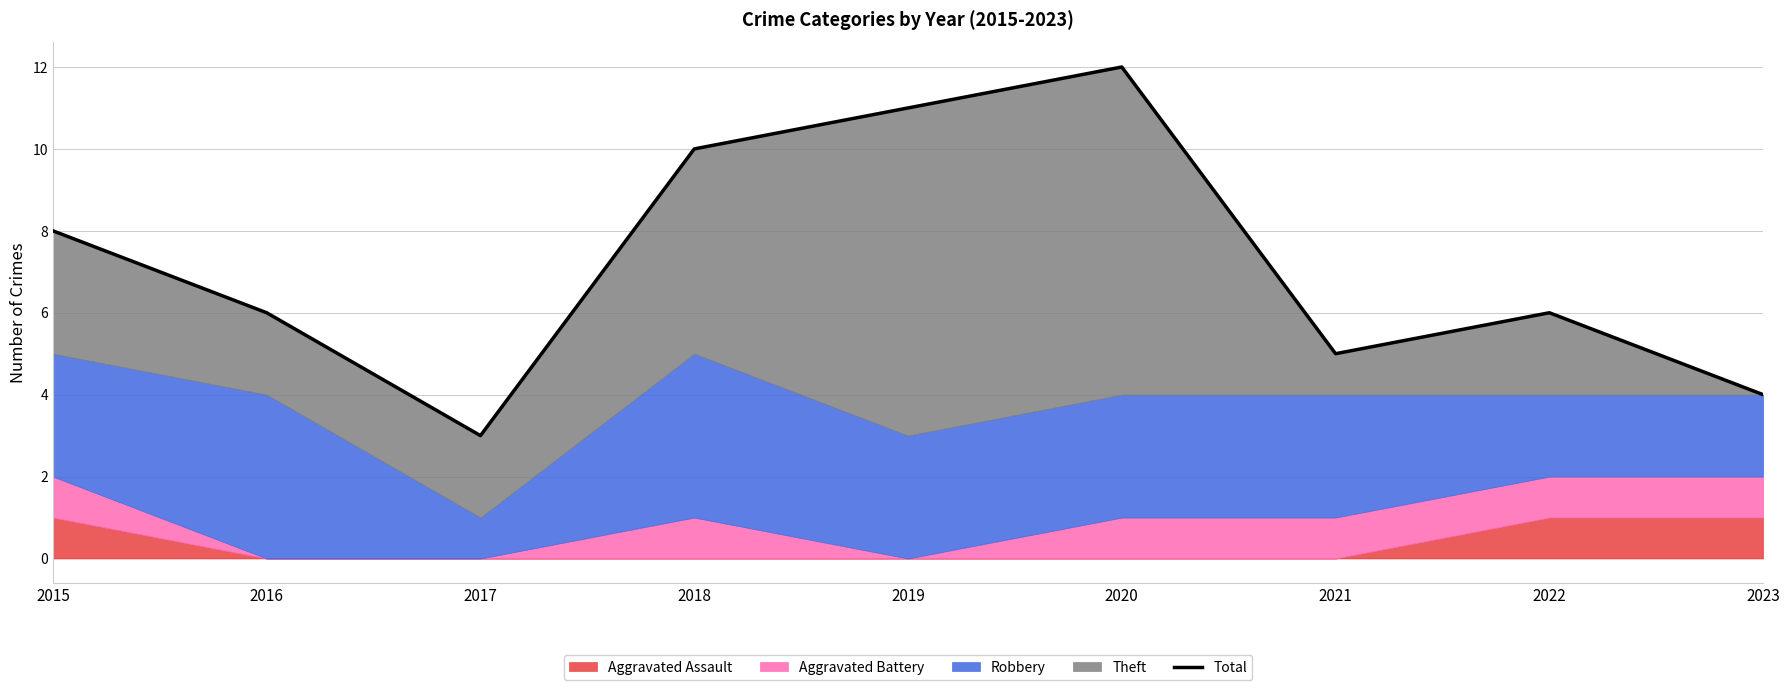

Is it true that the value at 2020 is 12?

True